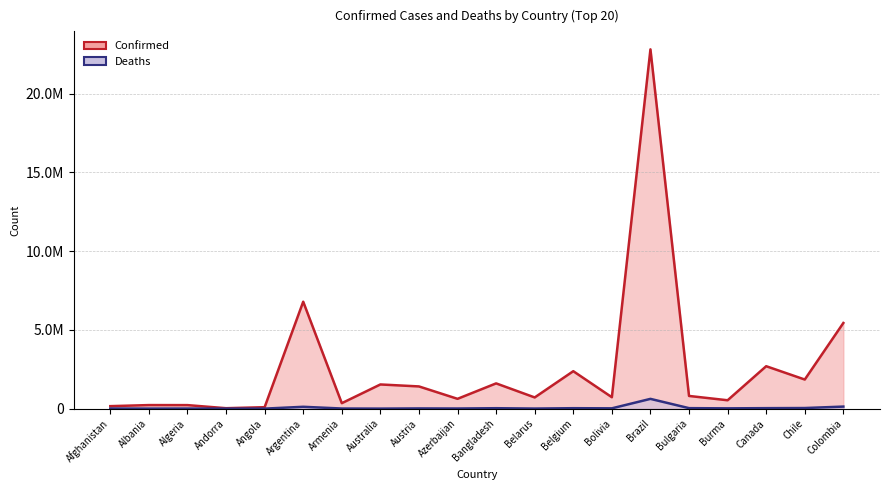

Reading left to right, list all the values displayed in this chart.

Confirmed: 158612	226598	224383	28899	92581	6793119	347084	1536505	1411421	623555	1604664	711723	2379053	725459	22822177	806977	532725	2695664	1849465	5440981
Deaths: 7376	3255	6383	141	1847	117808	8015	2578	13905	8490	28123	5774	28589	20149	620830	31922	19298	31259	39331	130625